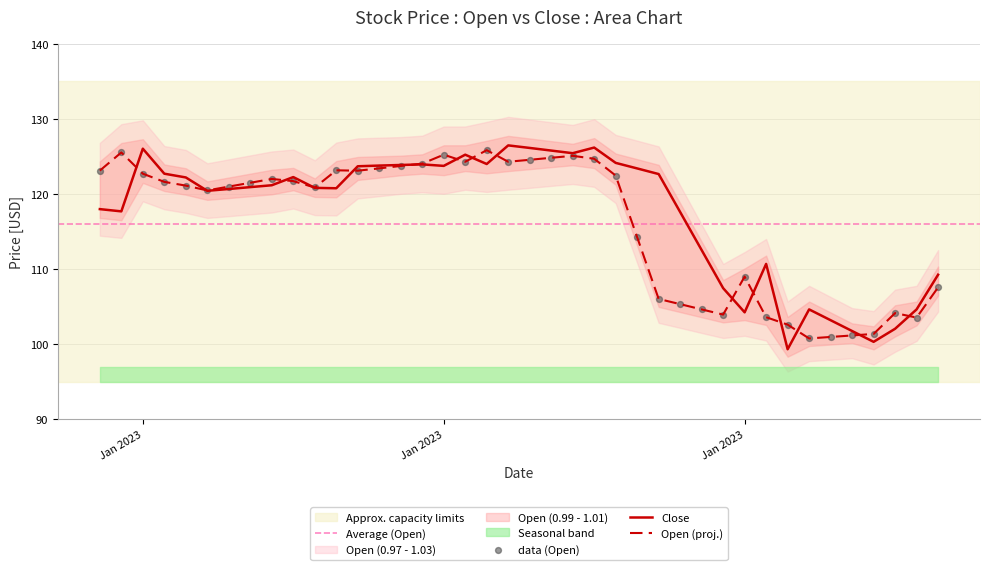

What is the total value across all series at 2023-01-11?

241.7